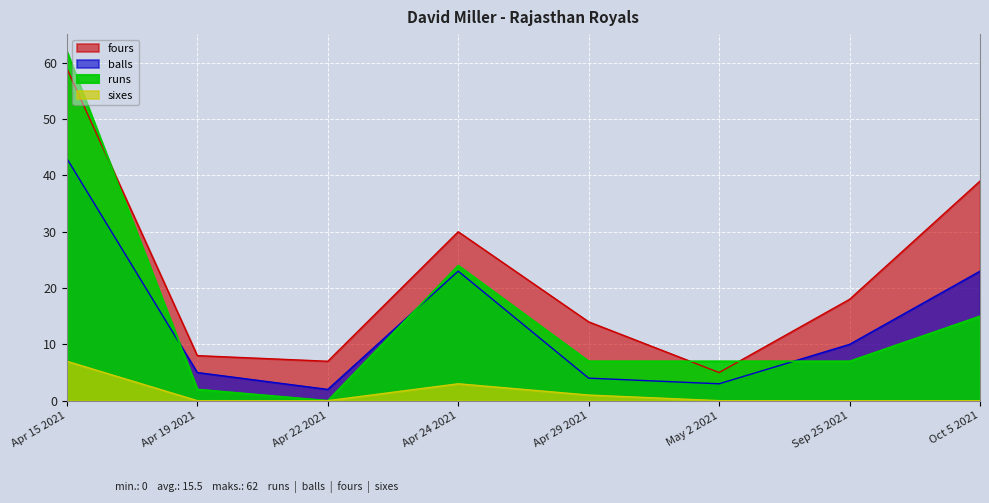

Reading left to right, list all the values displayed in this chart.

runs: 62	2	0	24	7	7	7	15
balls: 43	5	2	23	4	3	10	23
fours: 59	8	7	30	14	5	18	39
sixes: 7	0	0	3	1	0	0	0